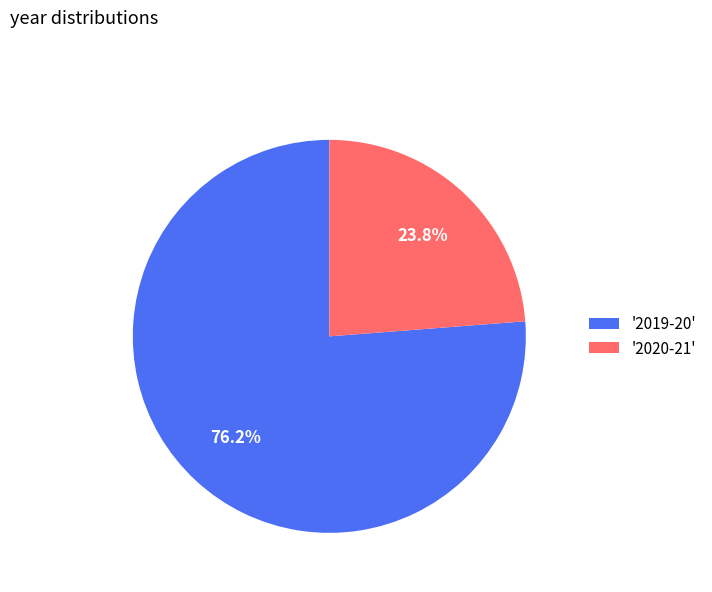

How many segments does this pie chart have?

2